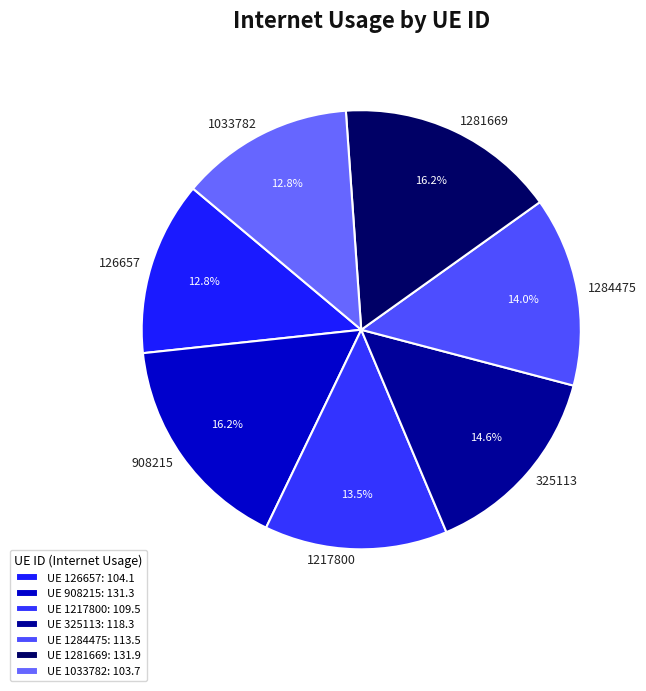

To the nearest percent, what is the combined percentage of 325113 and 1284475?

29%